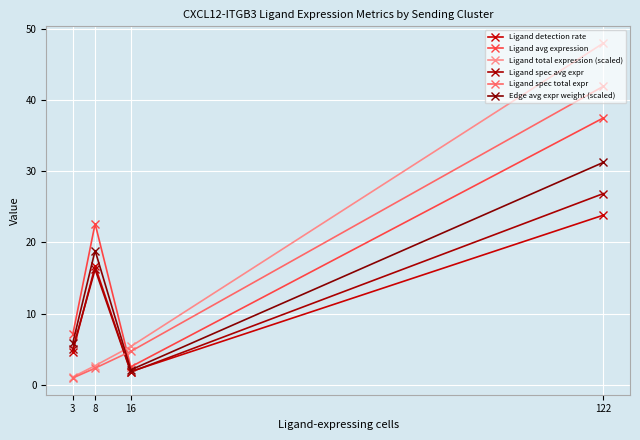

How many lines are shown in the chart?

6